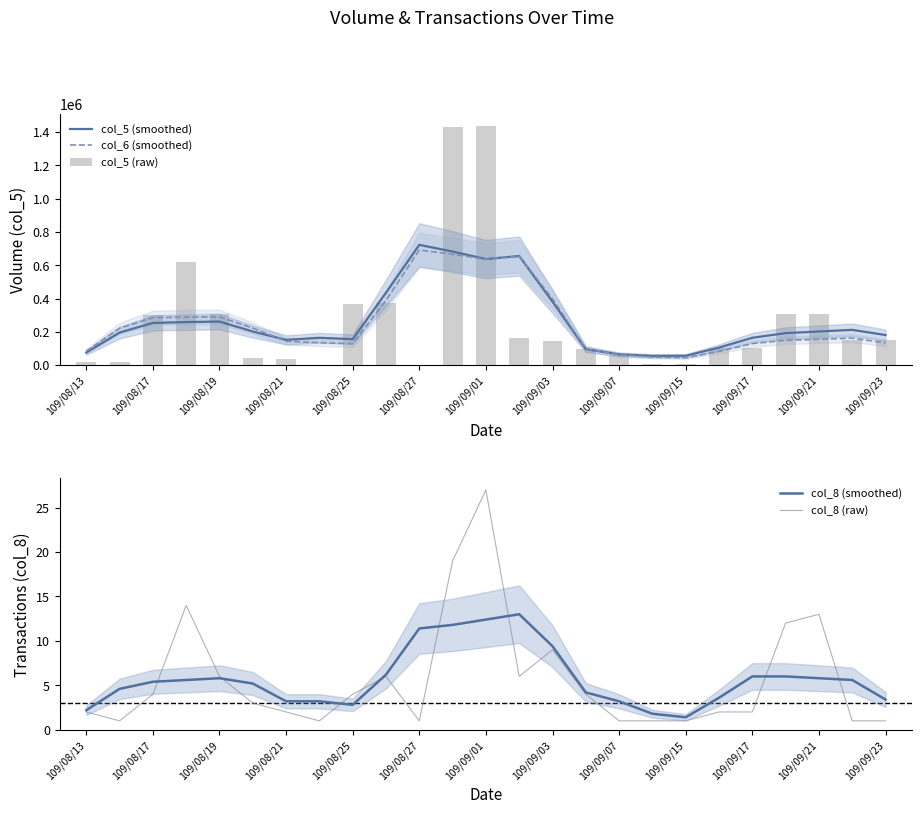

What is the total value across all series at 17?

113908.8